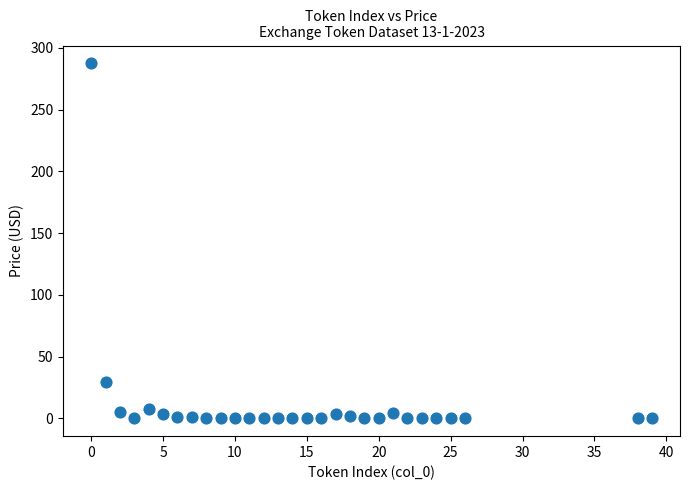

What is the range of Y values (max minus min)?

287.5